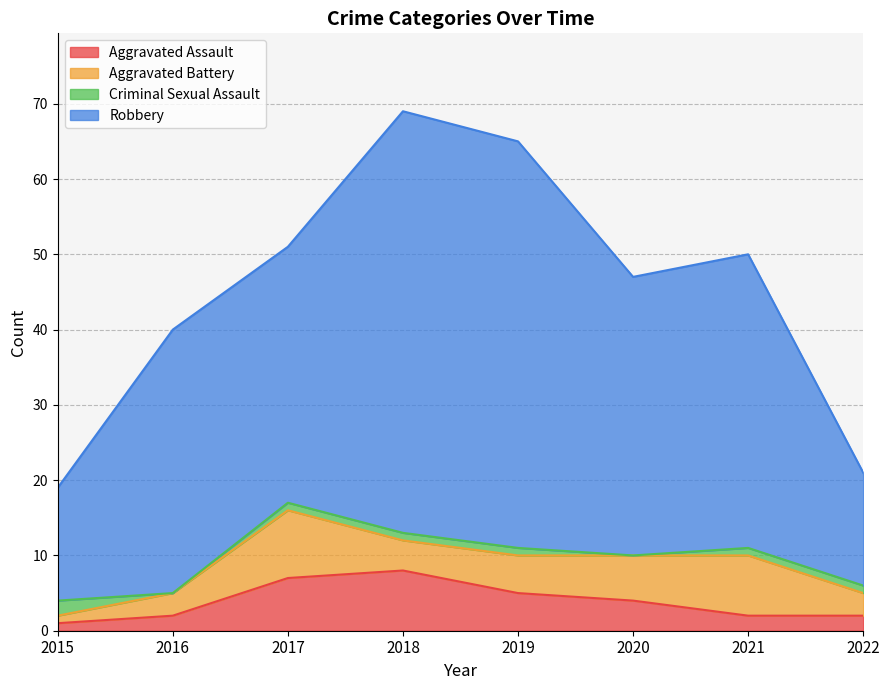

True or false: Aggravated Assault has a value of 1 at 2019.

False